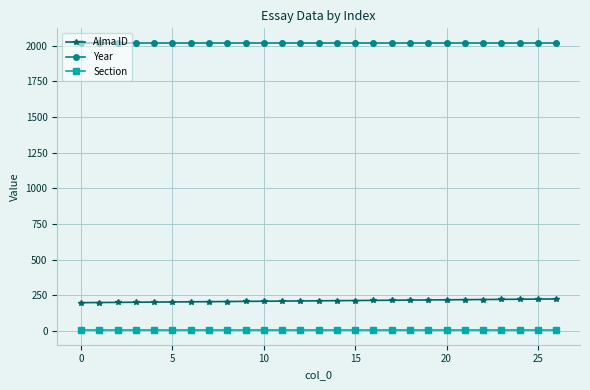

At how many categories does at least one series exceed 1955?

27